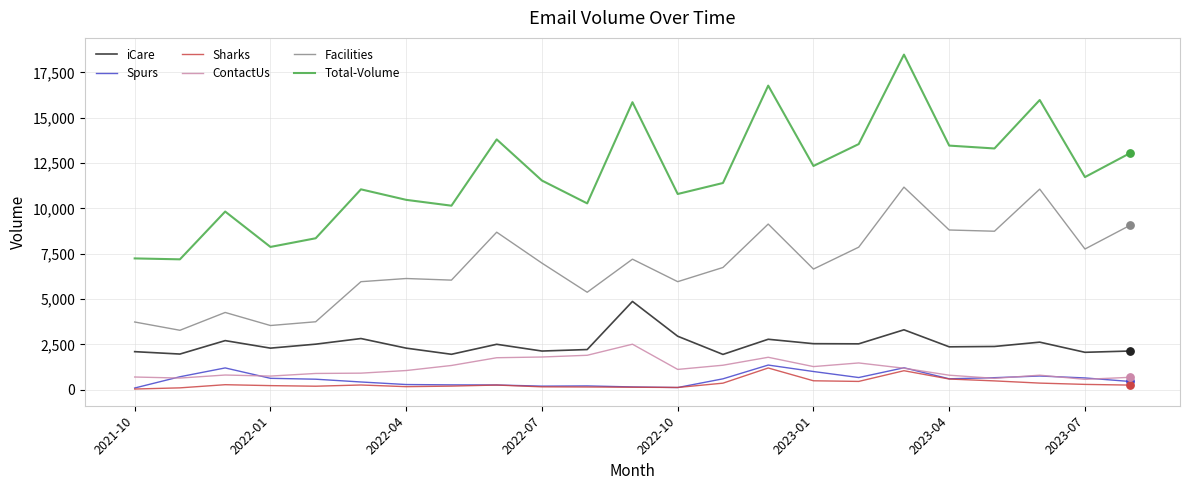

What are all the series names shown in the legend?

iCare, Spurs, Sharks, ContactUs, Facilities, Total-Volume